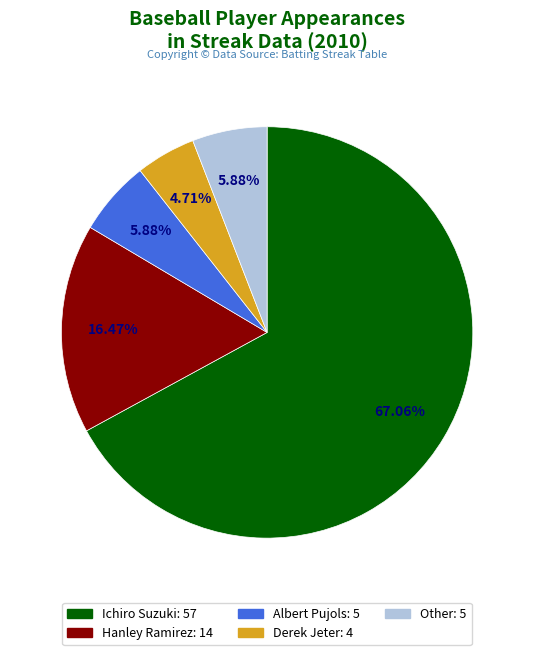

Between Other and Derek Jeter, which is larger?

Other